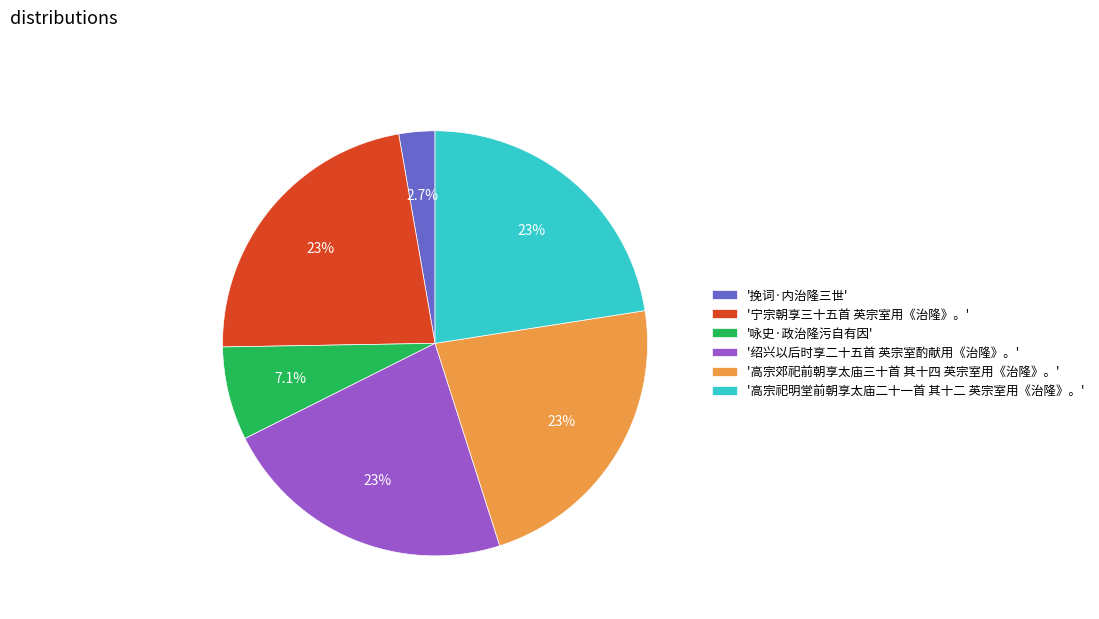

Which slice is the smallest?

'挽词·内治隆三世'